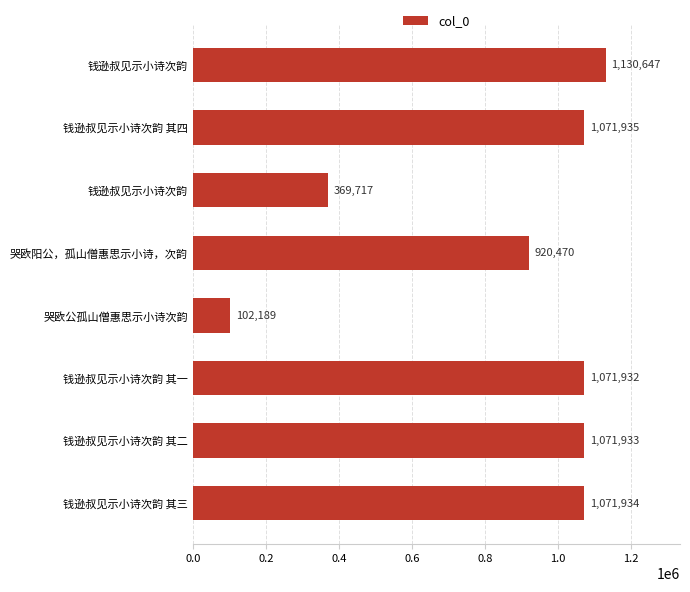

Does the chart contain any negative values?

No